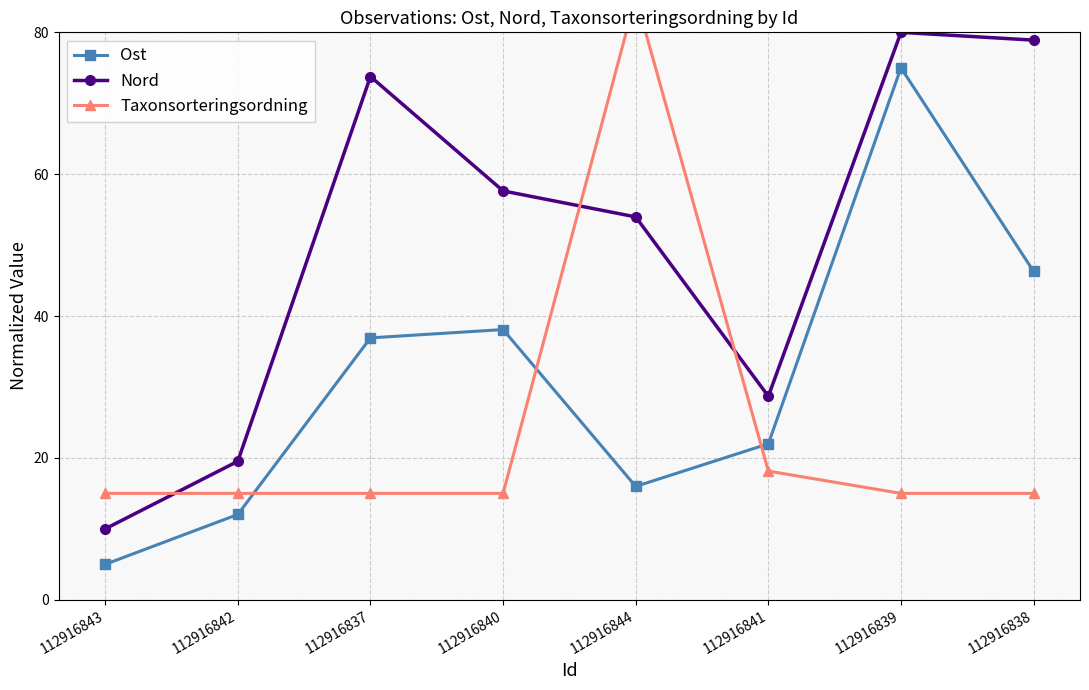

Which category has the lowest value across all series?

112916843